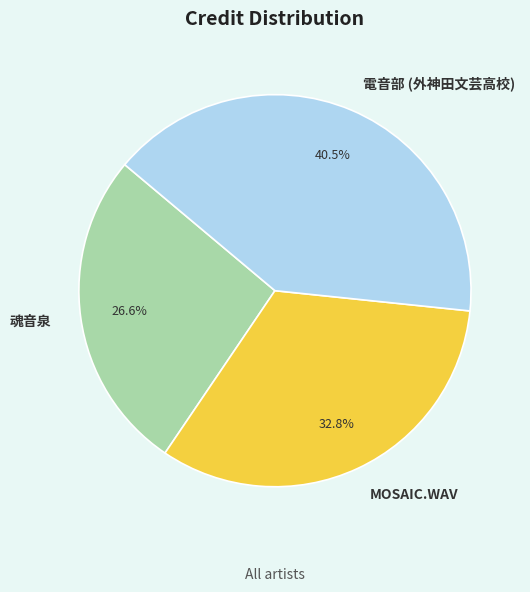

Count the number of slices in the pie.

3